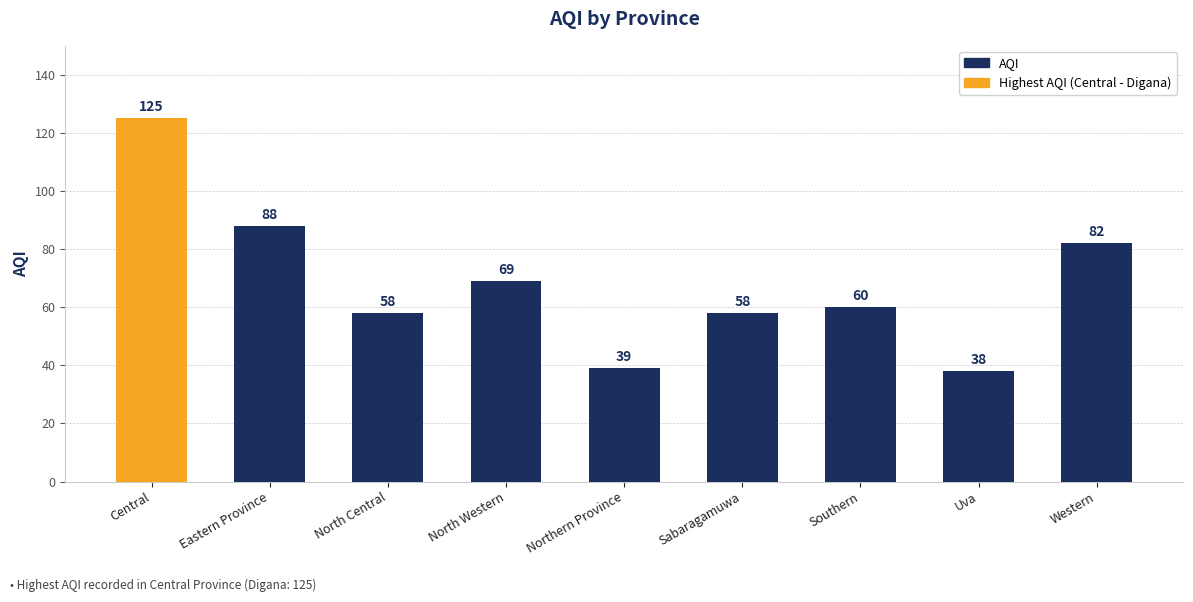

What is the value of the 9th bar from the left?

82